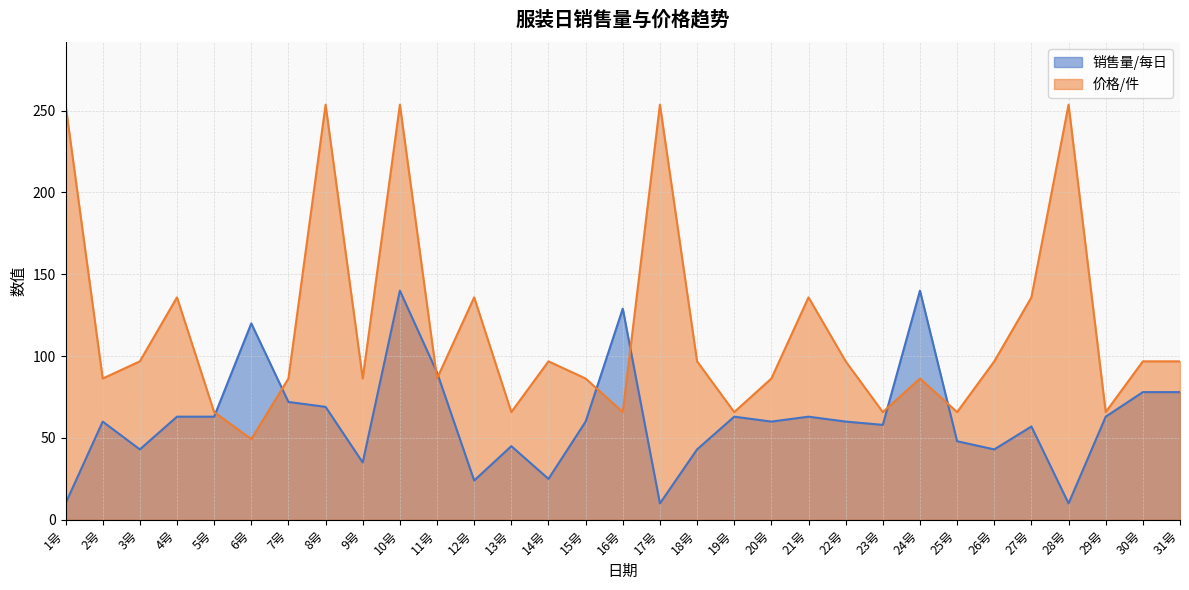

List the series in order of their peak value, lowest first.

销售量/每日, 价格/件